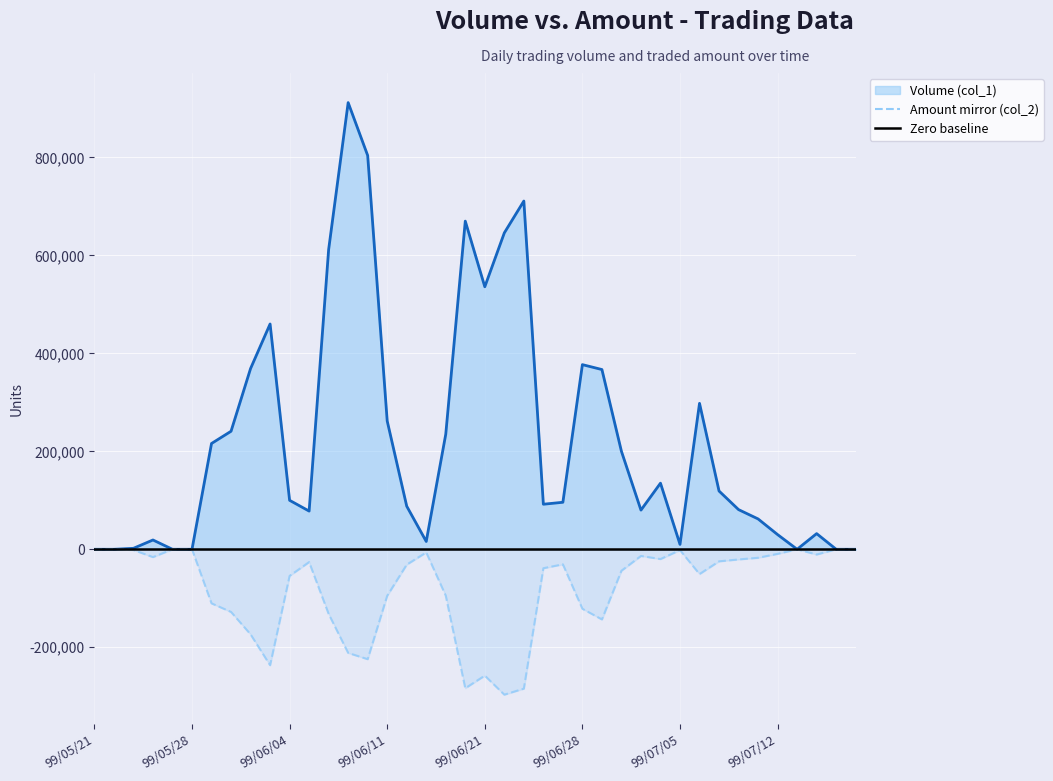

Which label corresponds to the smallest value in the chart?

99/06/22